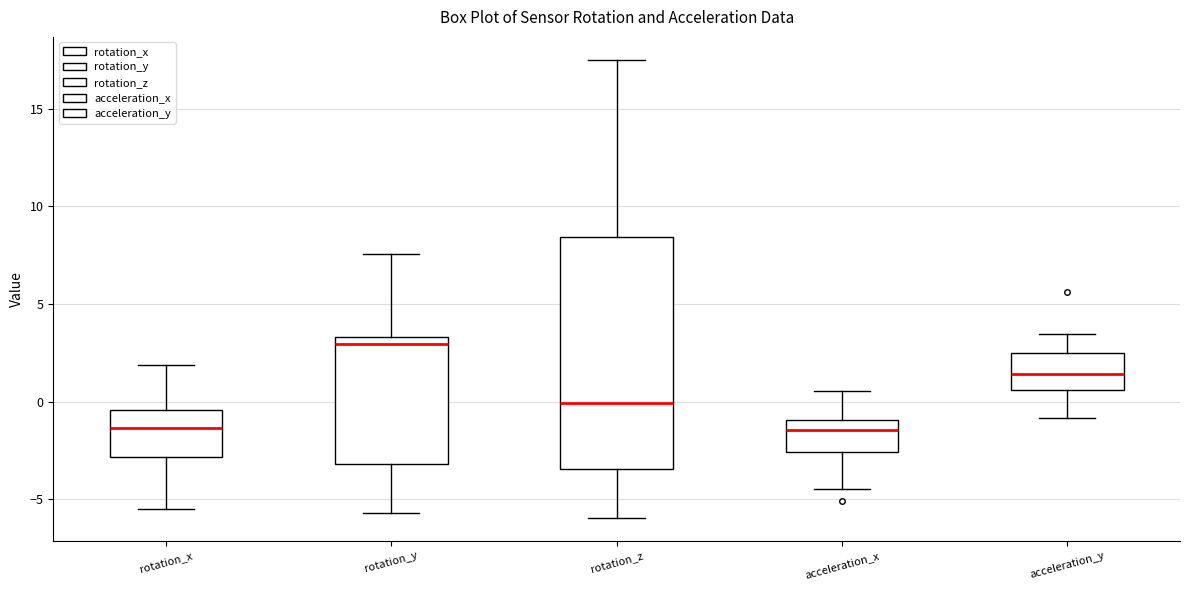

Where does the lower whisker of the box for acceleration_x end on the y-axis? The values are not printed on the chart, so give them approximately, as read against the axis.

-4.5